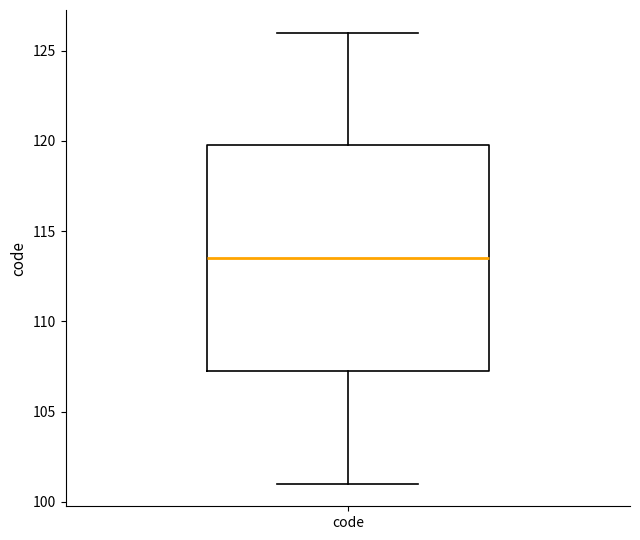

Where does the lower whisker of the box for code end on the y-axis? The values are not printed on the chart, so give them approximately, as read against the axis.

101.0